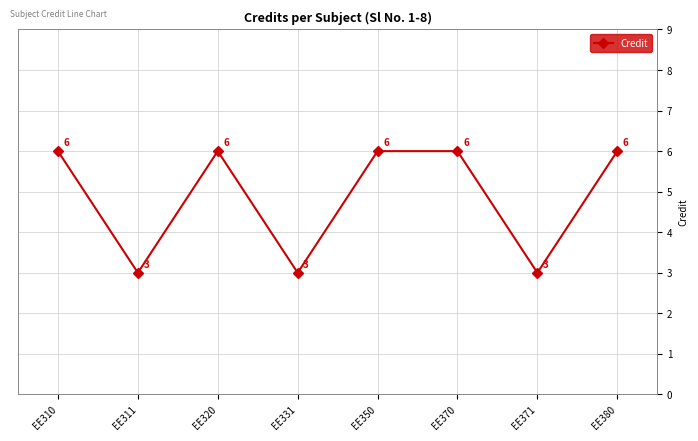

Is it true that the value at EE310 is 6?

True